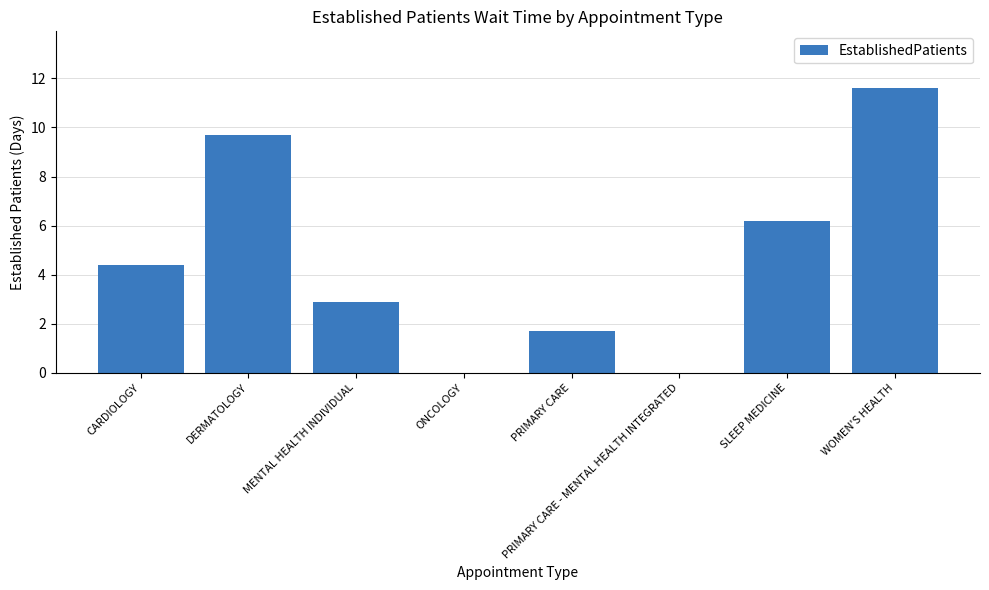

Read the value at DERMATOLOGY.

9.7